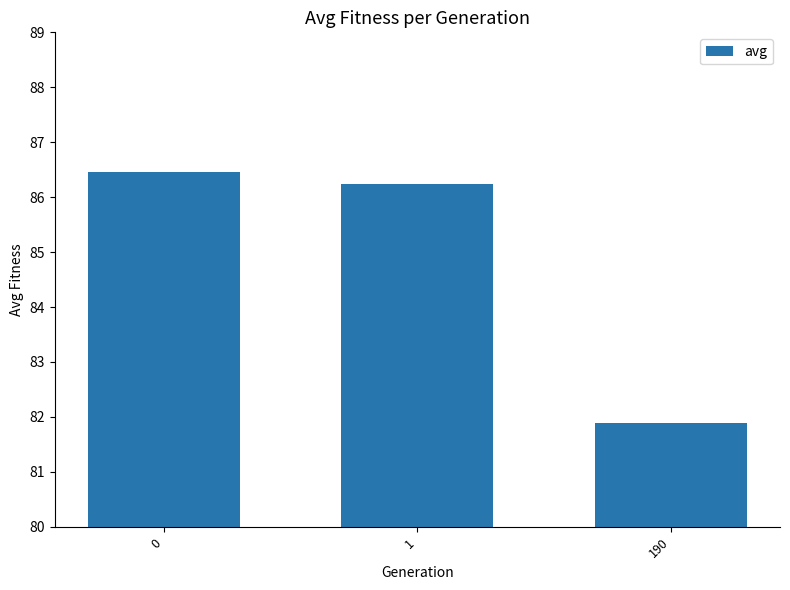

List the labels in order of value, smallest first.

190, 1, 0